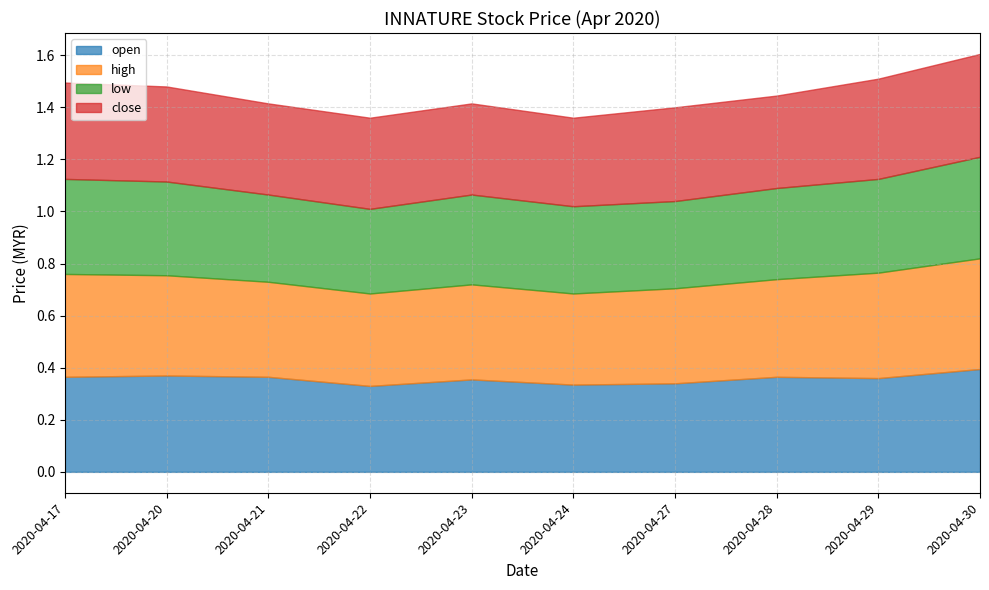

Count the close values in the range 0 to 1.

10